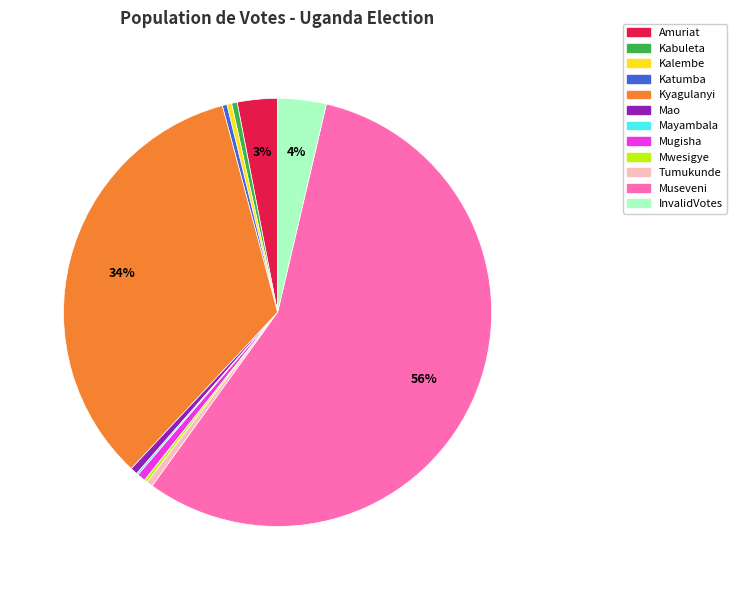

Is it true that Kyagulanyi is 43% of the pie?

False